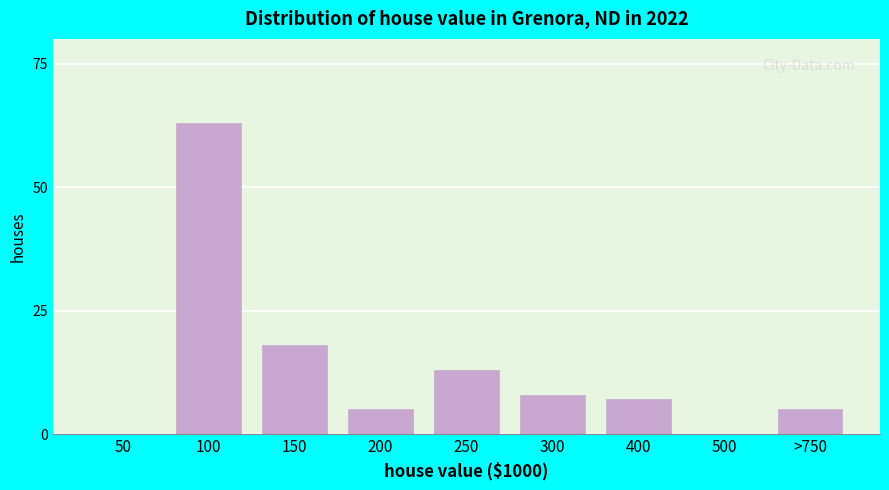

Reading left to right, list all the values displayed in this chart.

50=0	100=63	150=18	200=5	250=13	300=8	400=7	500=0	>750=5